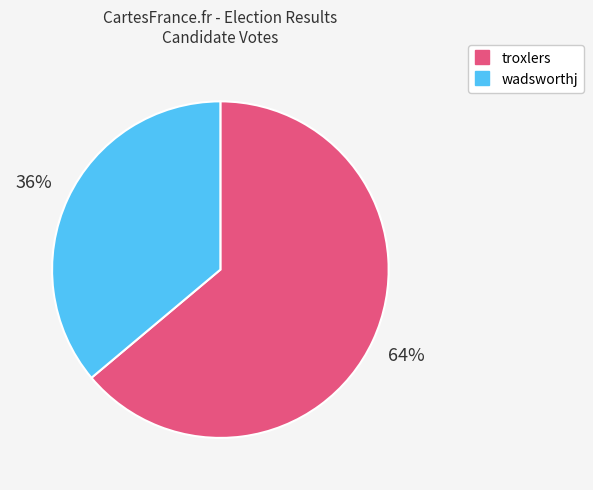

Which category has the smallest portion of the pie?

wadsworthj